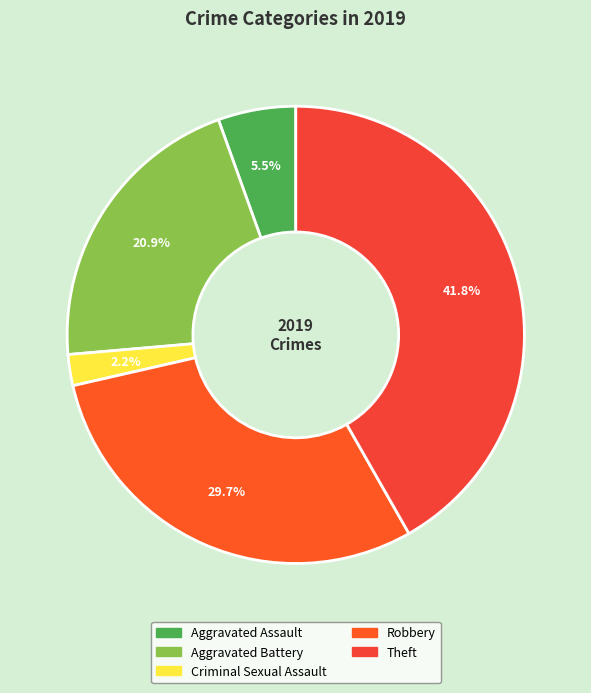

How many segments does this pie chart have?

5